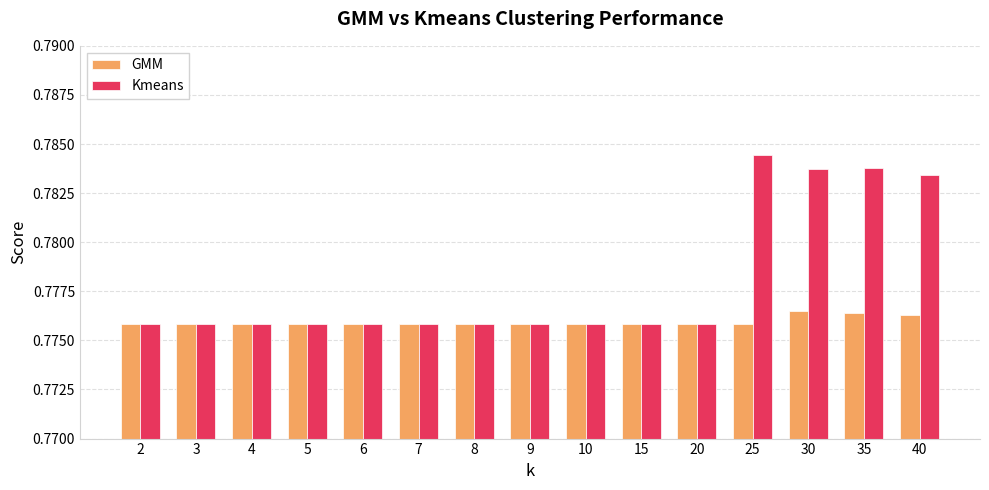

What is the sum of the GMM values at 10 and 8?

1.6